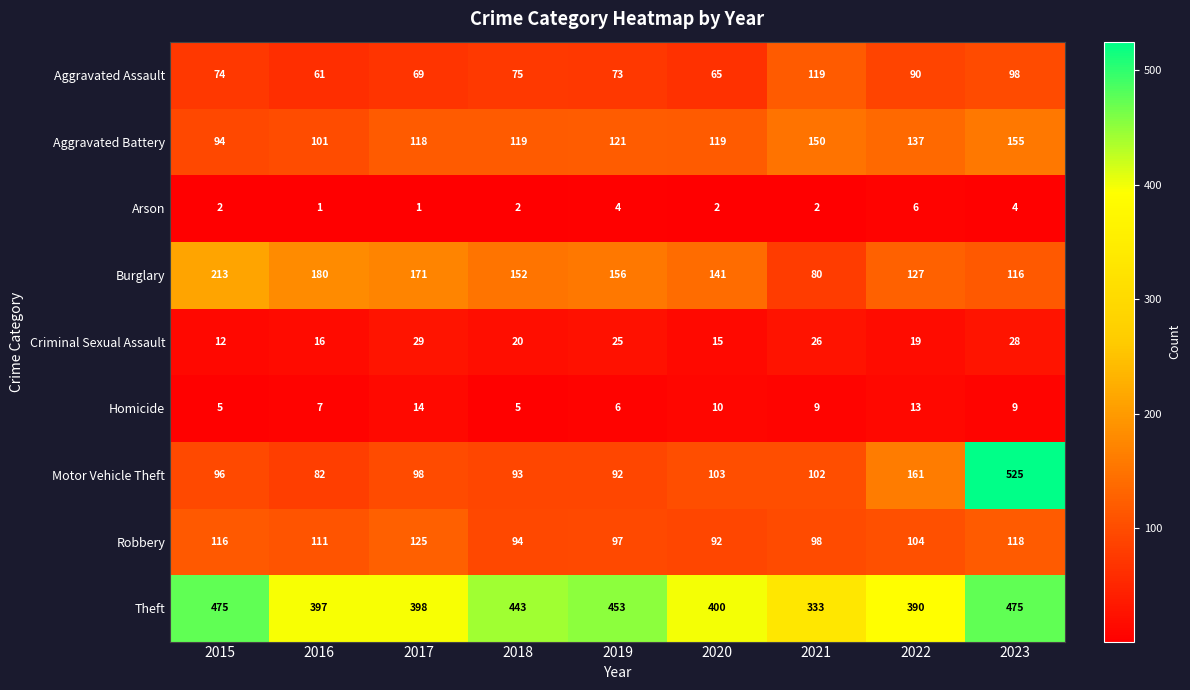

Which series has the largest total across all categories?

Theft